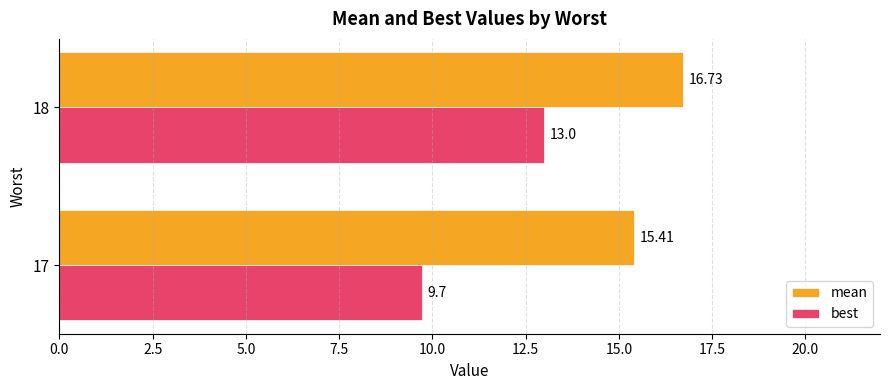

How many categories are shown in the chart?

2